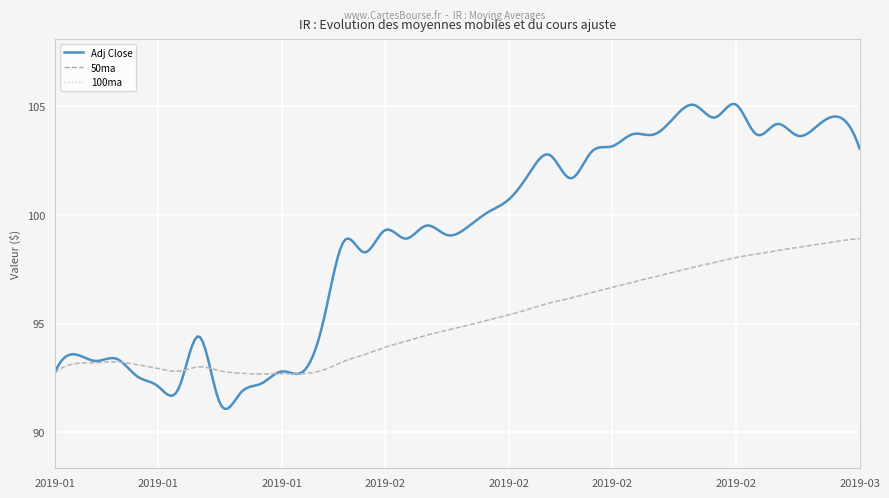

Is this an area chart (filled region under the line)?

No